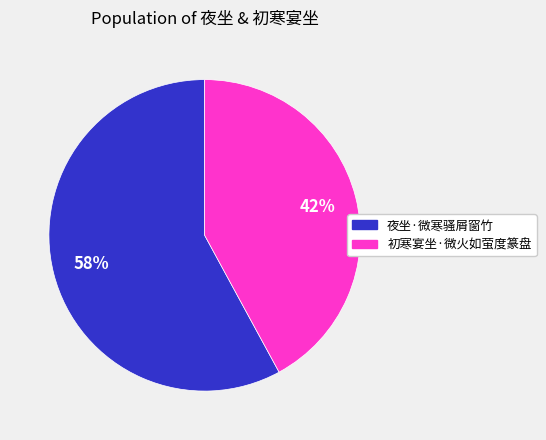

Count the number of slices in the pie.

2